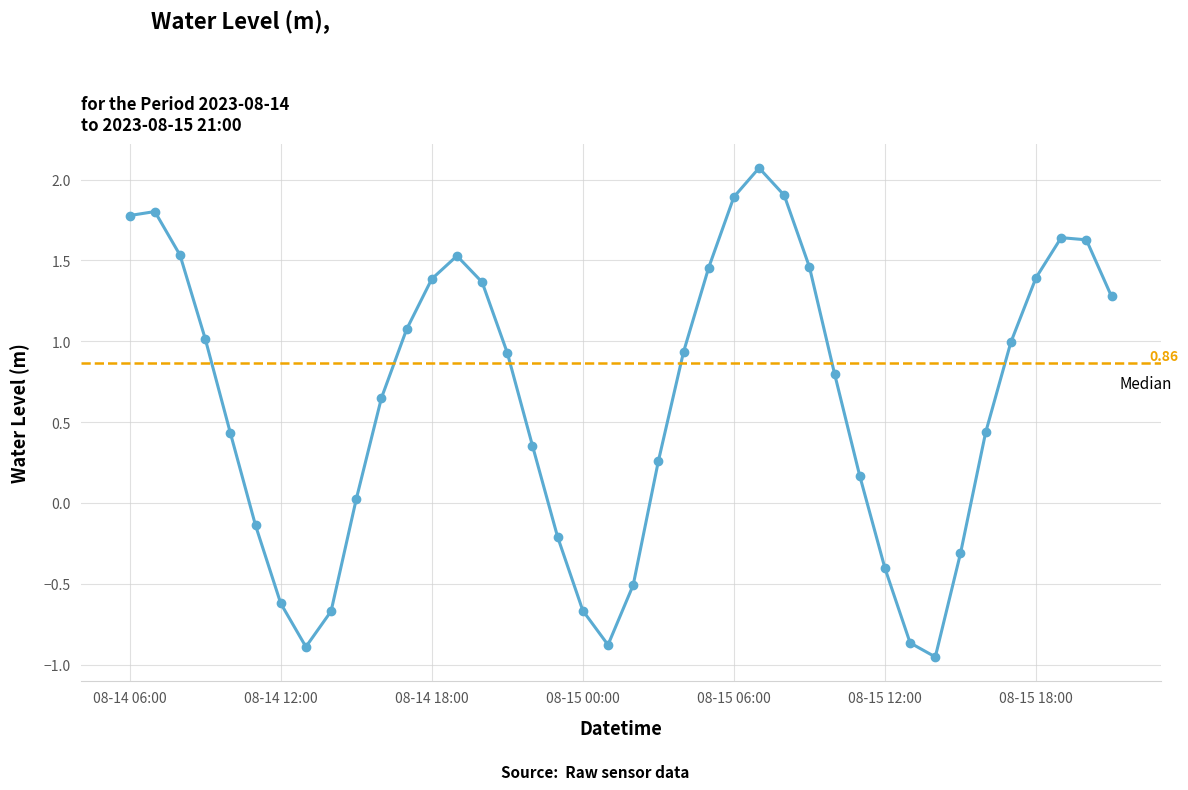

Is this an area chart (filled region under the line)?

No